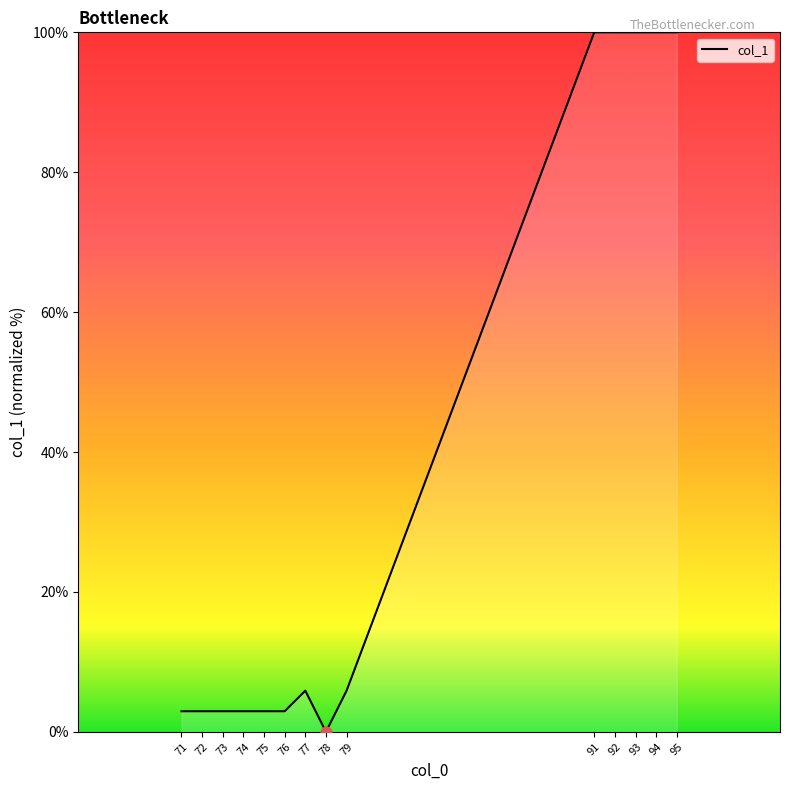

What is the change in value from 71 to 94?

+97.1